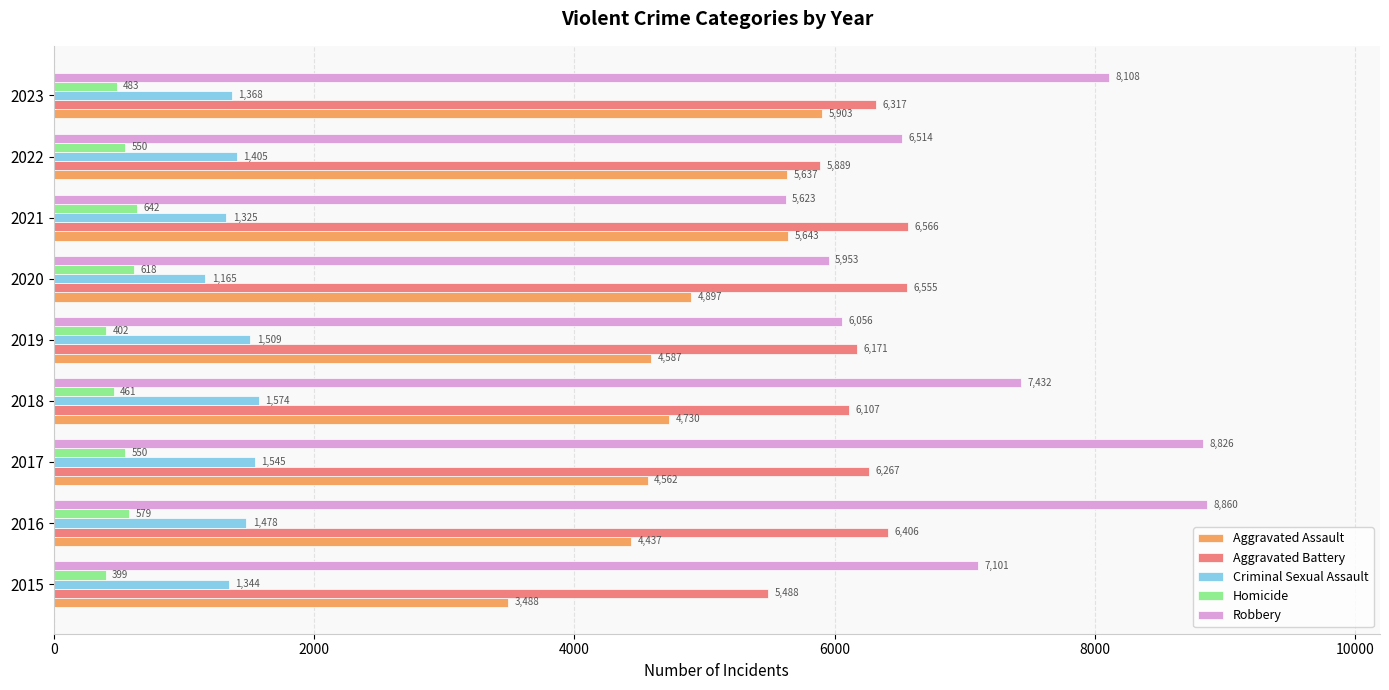

Rank the categories by Robbery value from lowest to highest.

2021, 2020, 2019, 2022, 2015, 2018, 2023, 2017, 2016